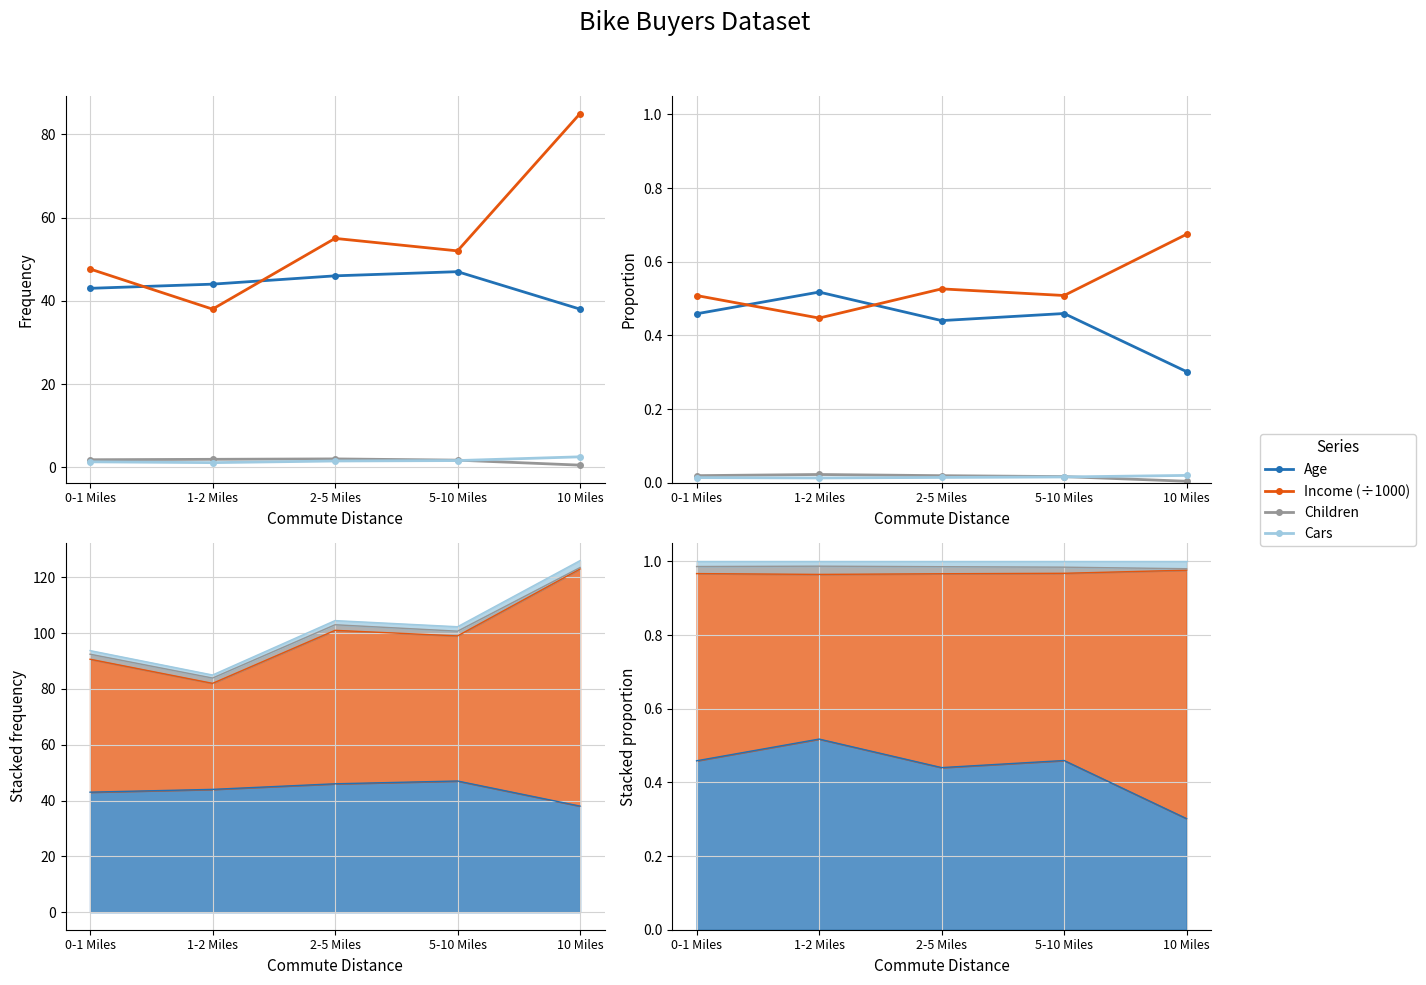

True or false: Income (÷1000) and Children cross at least once.

False